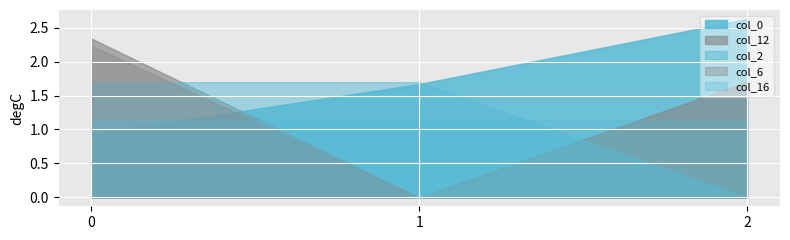

Is it true that col_0 equals 0.9 at 0?

True